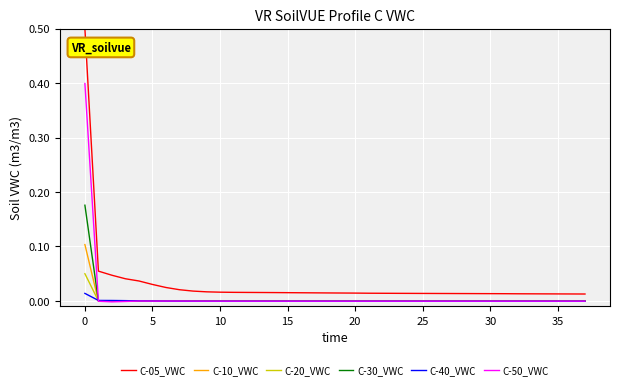

List the series in order of their peak value, highest first.

C-05_VWC, C-50_VWC, C-30_VWC, C-10_VWC, C-20_VWC, C-40_VWC